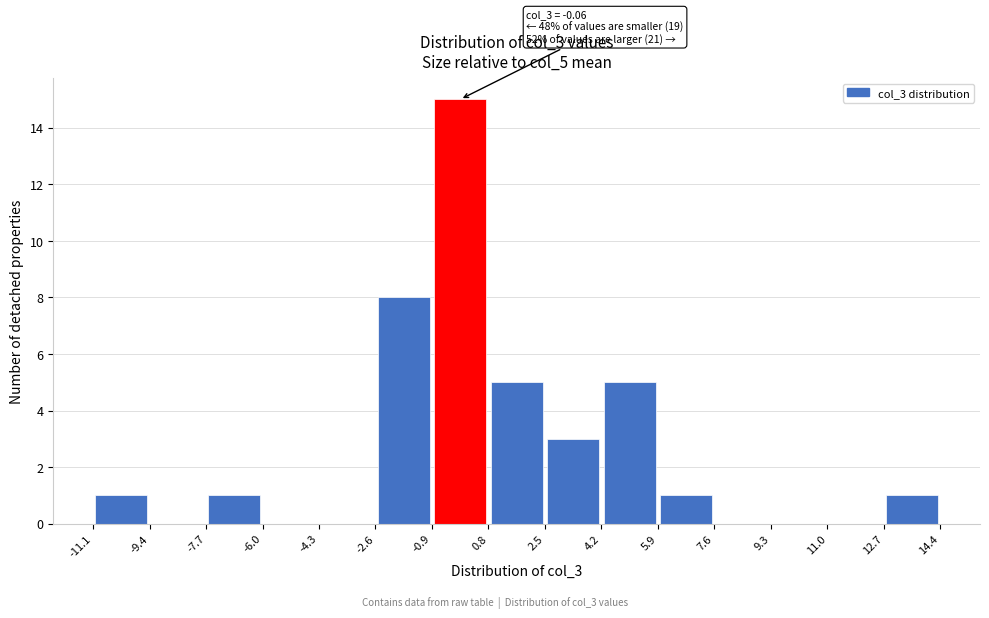

Over which range of the x-axis is the bar tallest?

-0.9 to 0.8